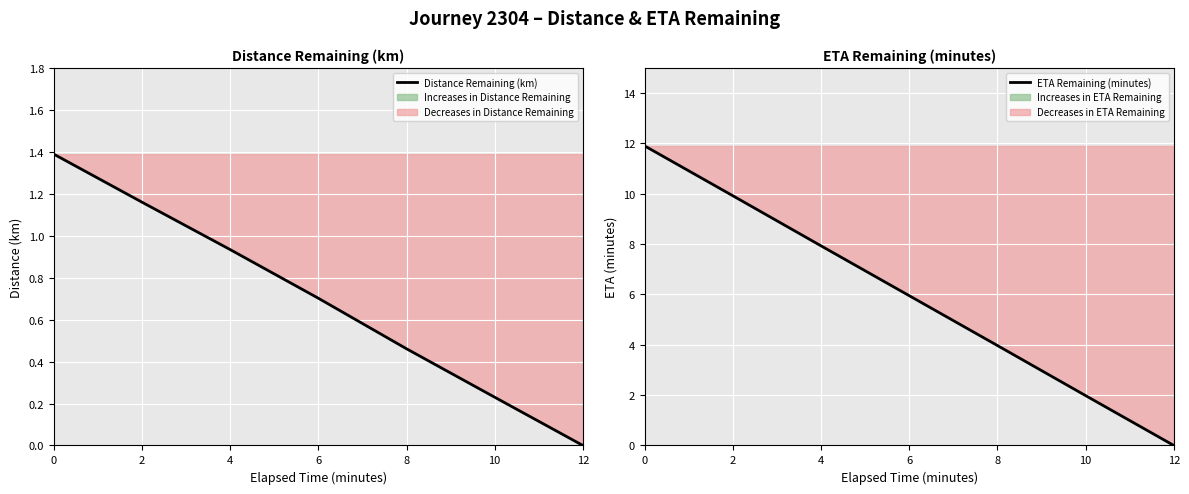

Rank the categories by Distance Remaining (km) value from highest to lowest.

0, 2, 4, 6, 8, 10, 12